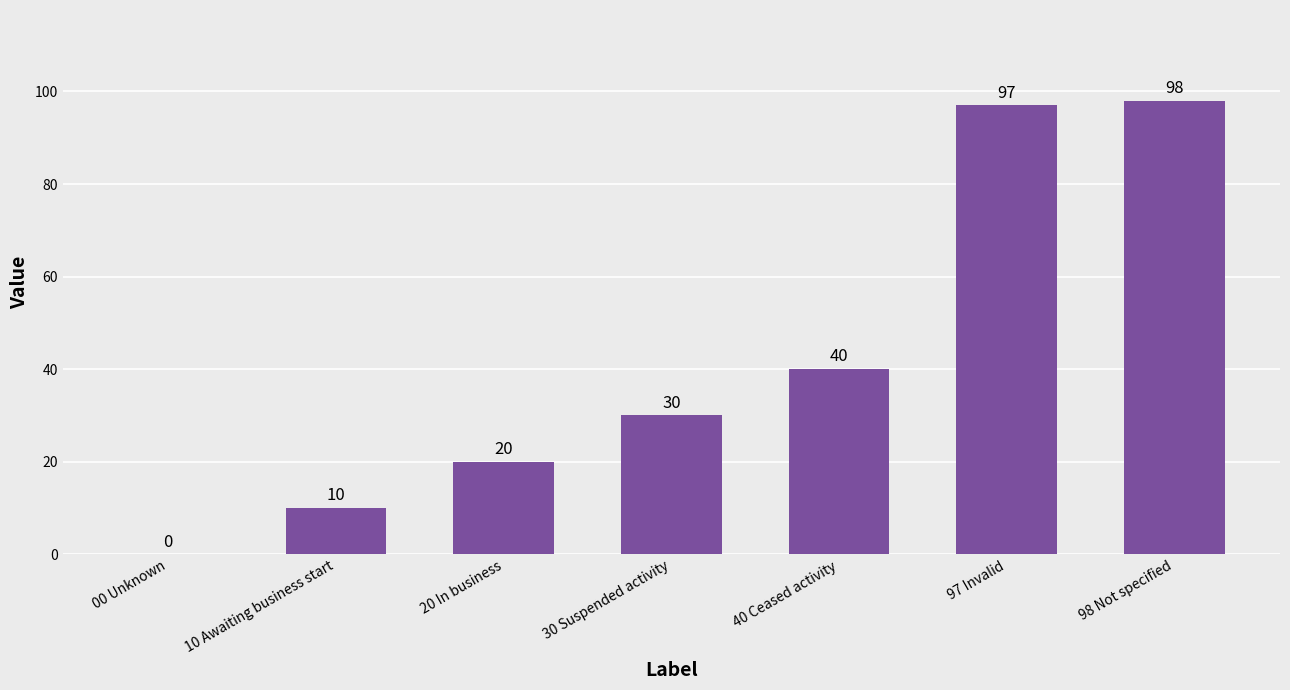

The value at 98 Not specified is 98. True or false?

True